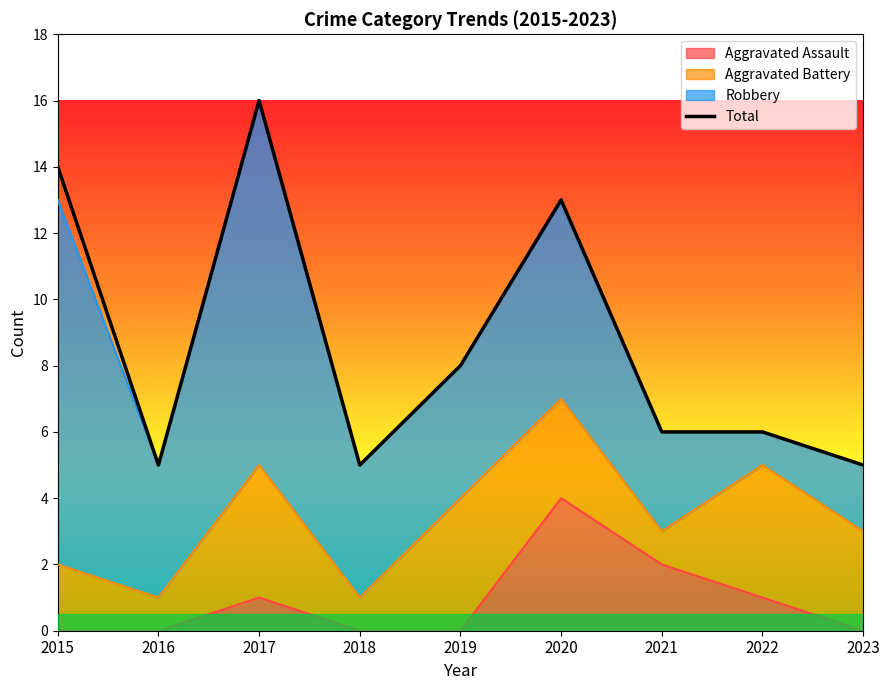

Count the number of values greater than 6.

4